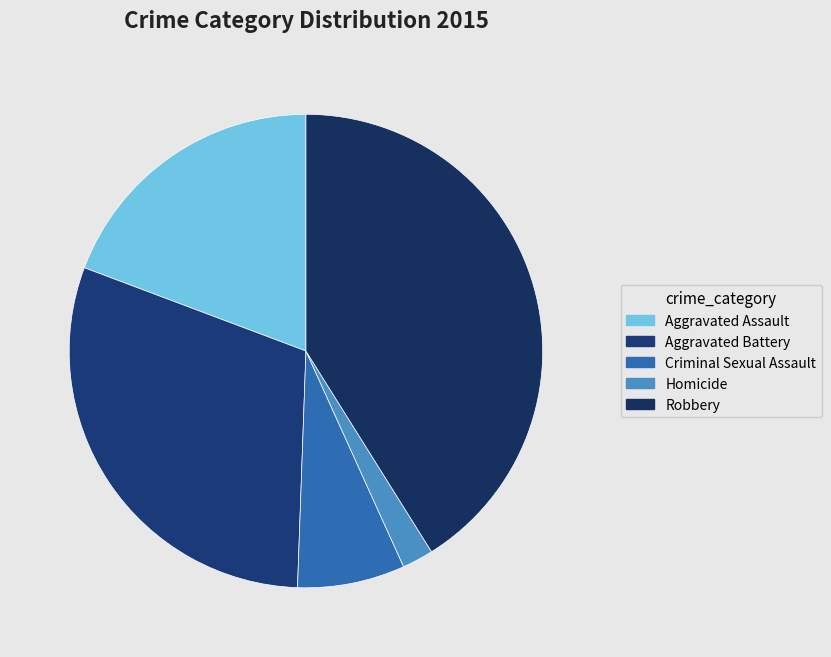

How many slices are in this pie chart?

5